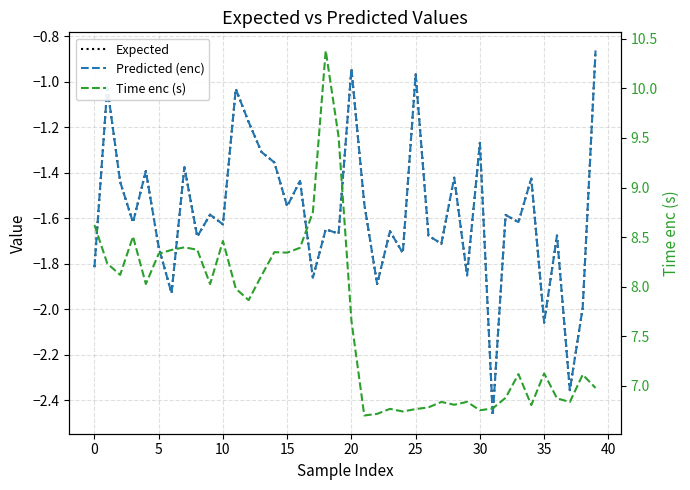

Reading left to right, list all the values displayed in this chart.

Expected: -1.8	-1.0	-1.4	-1.6	-1.4	-1.7	-1.9	-1.4	-1.7	-1.6	-1.6	-1.0	-1.2	-1.3	-1.4	-1.5	-1.4	-1.9	-1.6	-1.7	-0.9	-1.5	-1.9	-1.7	-1.8	-1.0	-1.7	-1.7	-1.4	-1.9	-1.3	-2.5	-1.6	-1.6	-1.4	-2.1	-1.7	-2.4	-2.0	-0.9
Predicted (enc): -1.8	-1.0	-1.4	-1.6	-1.4	-1.7	-1.9	-1.4	-1.7	-1.6	-1.6	-1.0	-1.2	-1.3	-1.4	-1.5	-1.4	-1.9	-1.6	-1.7	-0.9	-1.5	-1.9	-1.7	-1.8	-1.0	-1.7	-1.7	-1.4	-1.9	-1.3	-2.5	-1.6	-1.6	-1.4	-2.1	-1.7	-2.4	-2.0	-0.9
Time enc (s): 8.6	8.2	8.1	8.5	8.0	8.3	8.4	8.4	8.4	8.0	8.5	8.0	7.9	8.1	8.3	8.3	8.4	8.8	10.4	9.5	7.7	6.7	6.7	6.8	6.7	6.8	6.8	6.8	6.8	6.8	6.8	6.8	6.9	7.1	6.8	7.1	6.9	6.8	7.1	7.0